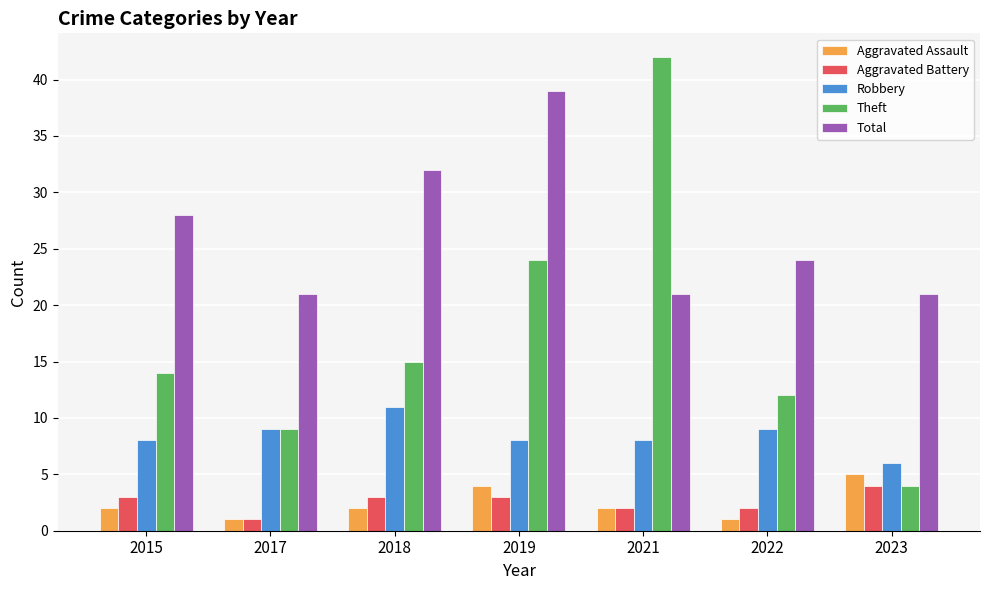

True or false: Total has a value of 24 at 2022.

True